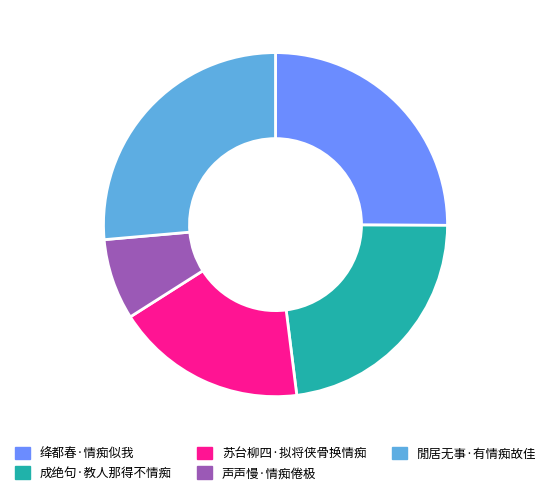

How many segments does this pie chart have?

5